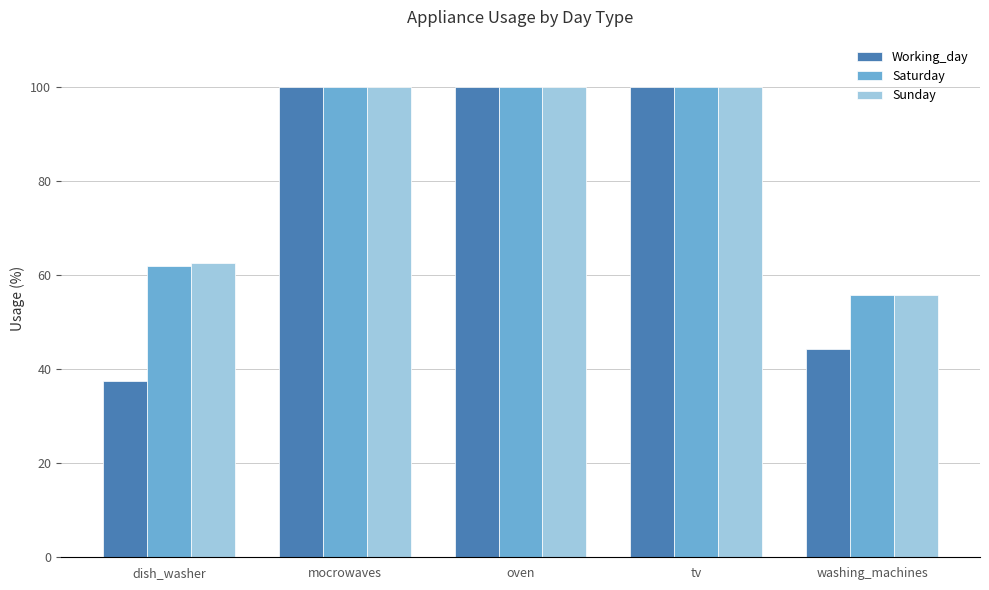

Which label corresponds to the smallest value in the chart?

dish_washer